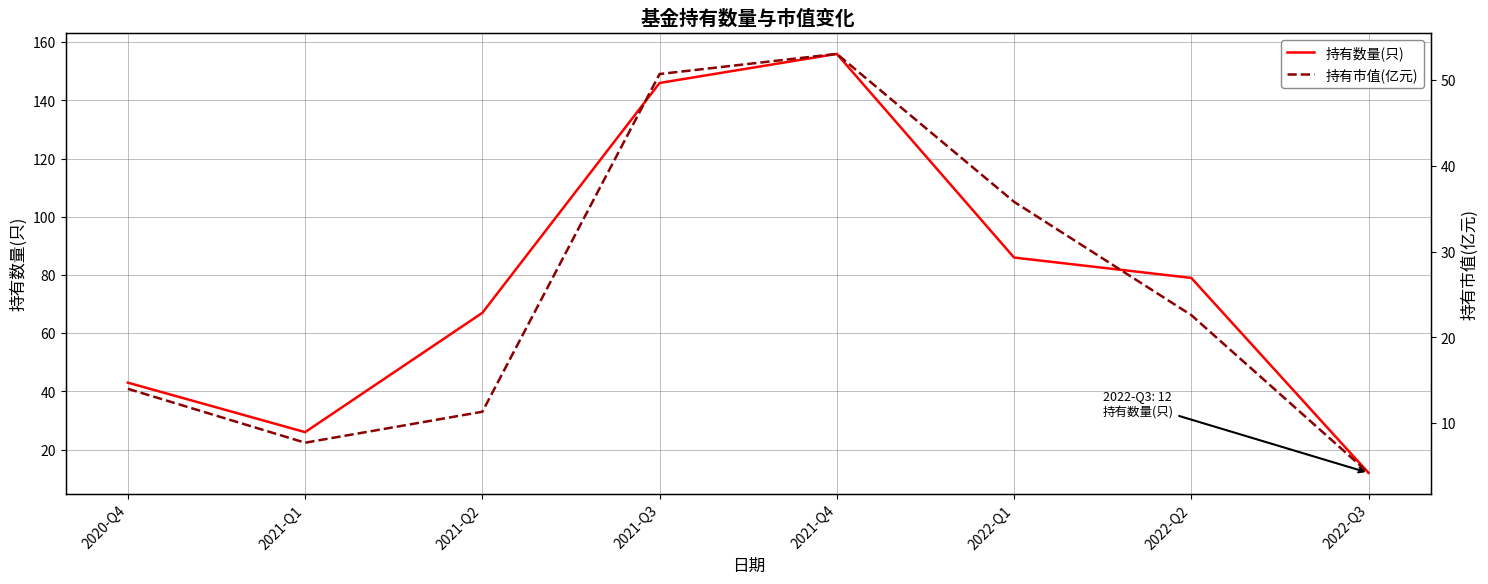

True or false: 持有数量(只) and 持有市值(亿元) intersect in this chart.

False